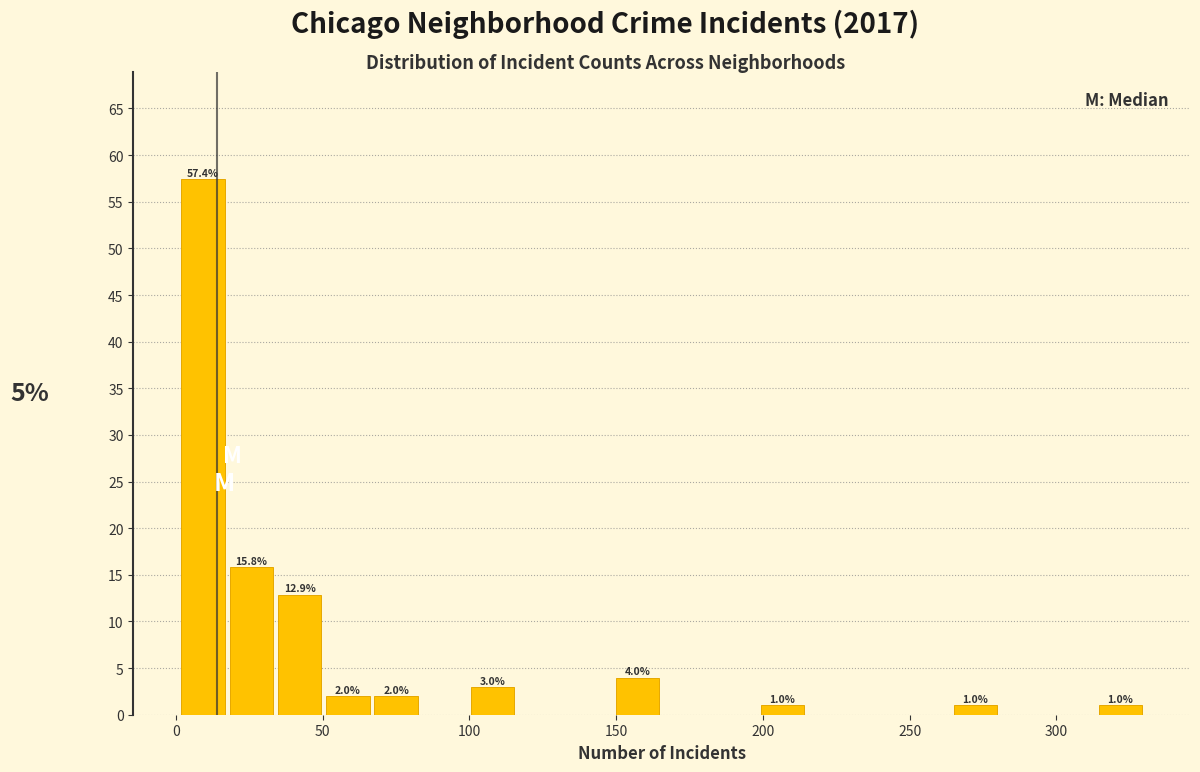

Around what value on the x-axis is the tallest bar? Give the approximate position of its centre, as read against the axis.

10